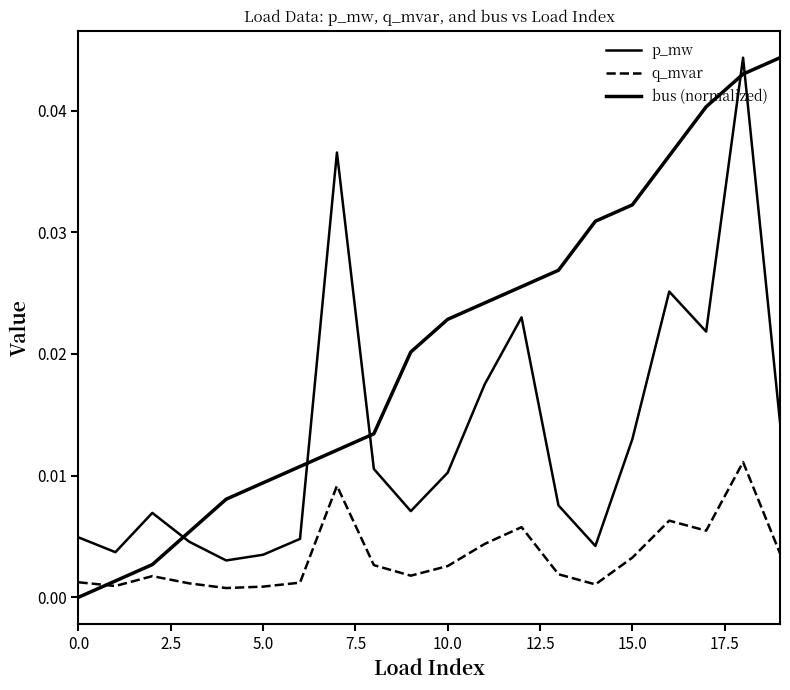

Does the chart display data point markers on the line(s)?

No